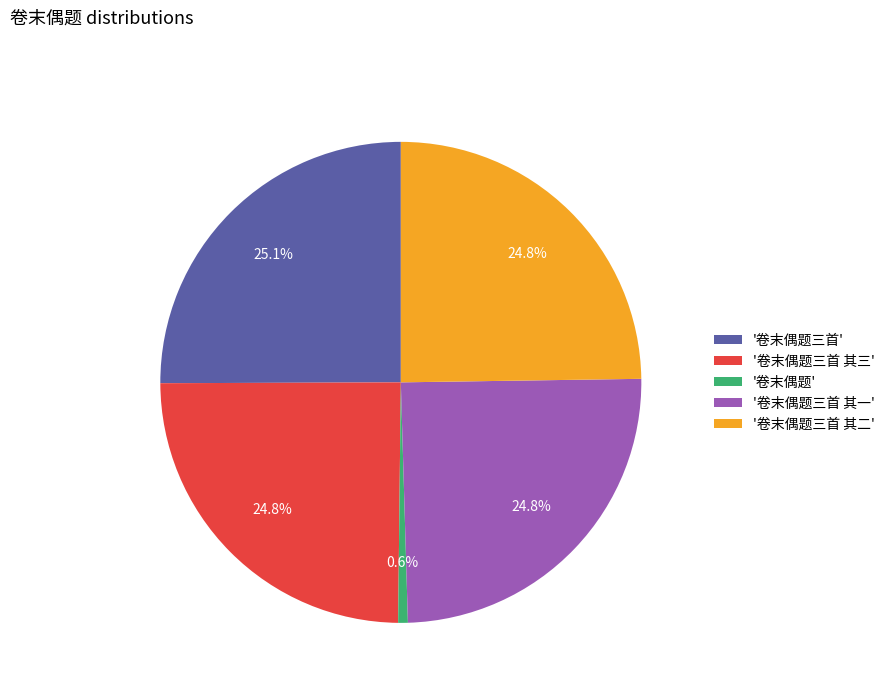

Approximately how many times larger is the value at '卷末偶题三首' compared to '卷末偶题三首 其二'?

1.0